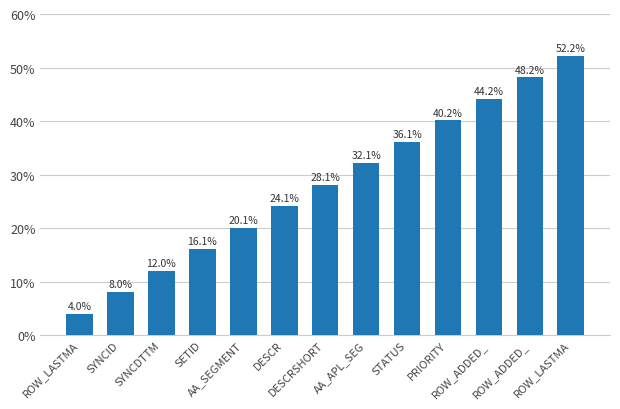

Is it true that the value at ROW_ADDED_ is 67.8?

False